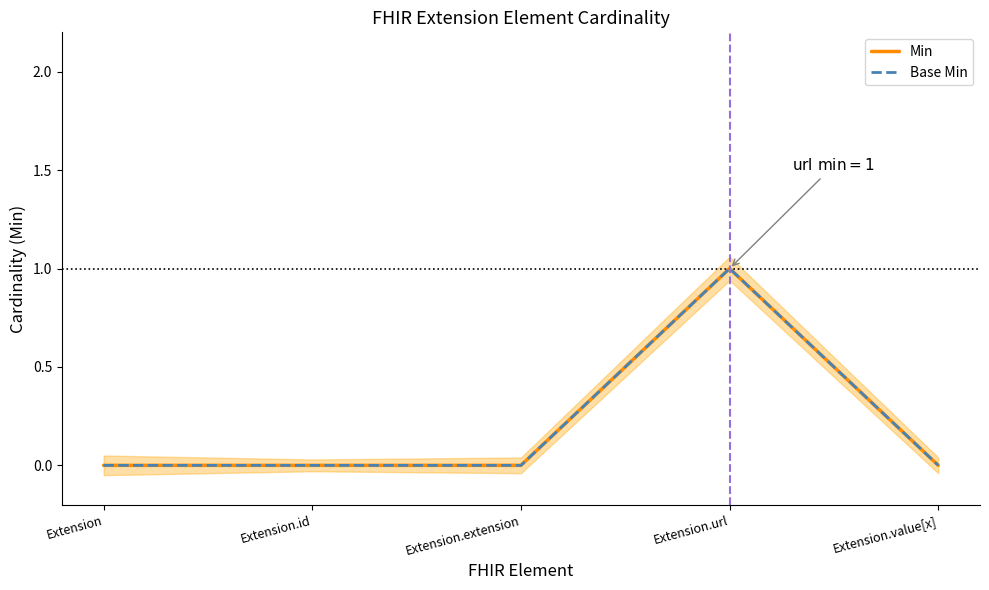

Is it true that Base Min equals 1 at Extension?

False